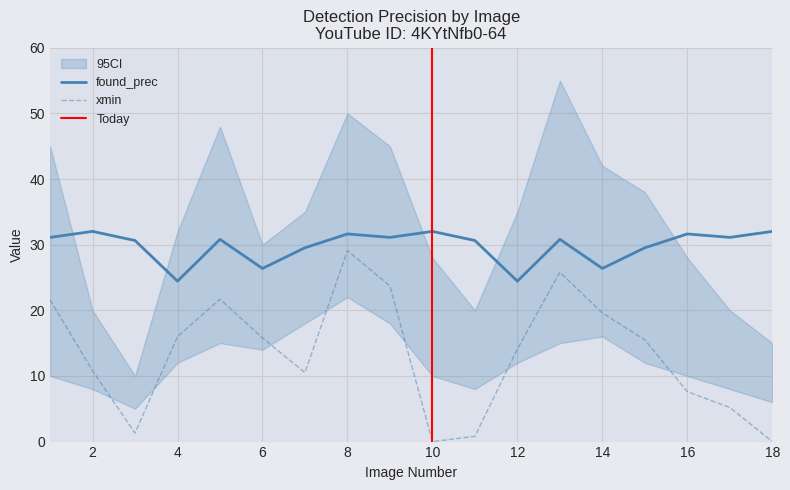

Is it true that ci_upper equals 30.0 at 6?

True